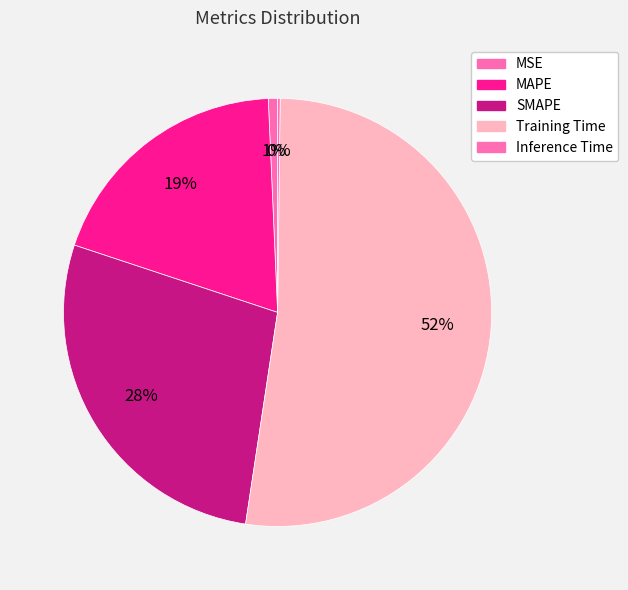

What is the majority slice?

Training Time